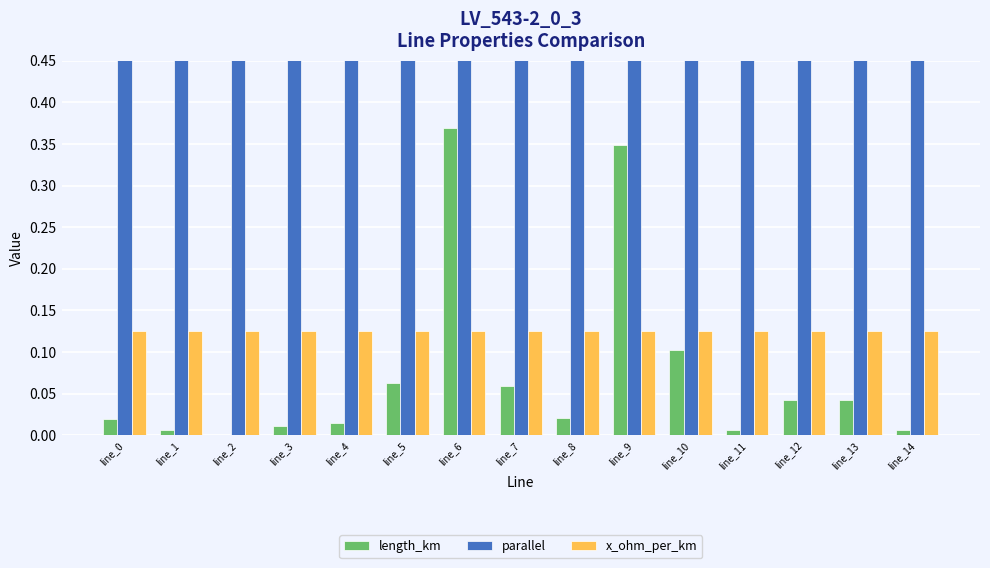

What is the difference between the highest and lowest values at line_9?

1.9